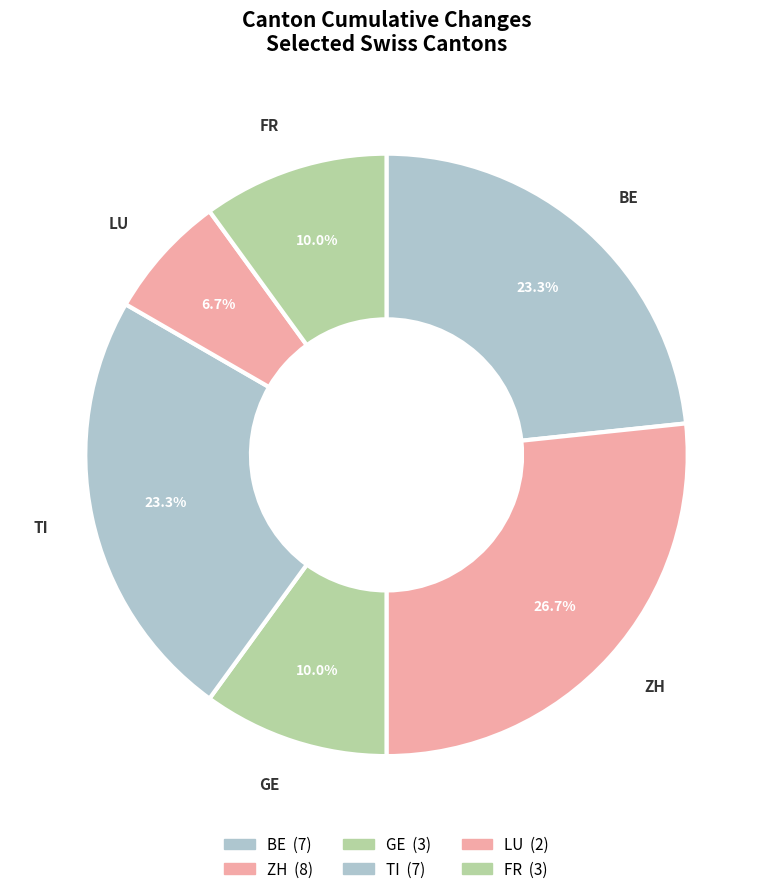

What percentage do ZH and FR together represent?

36.7%